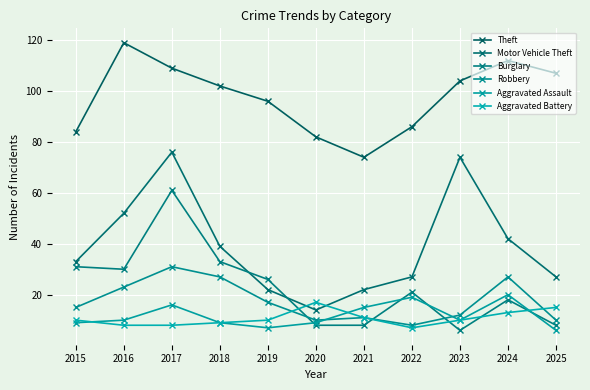

How many times do Robbery and Burglary cross each other?

3